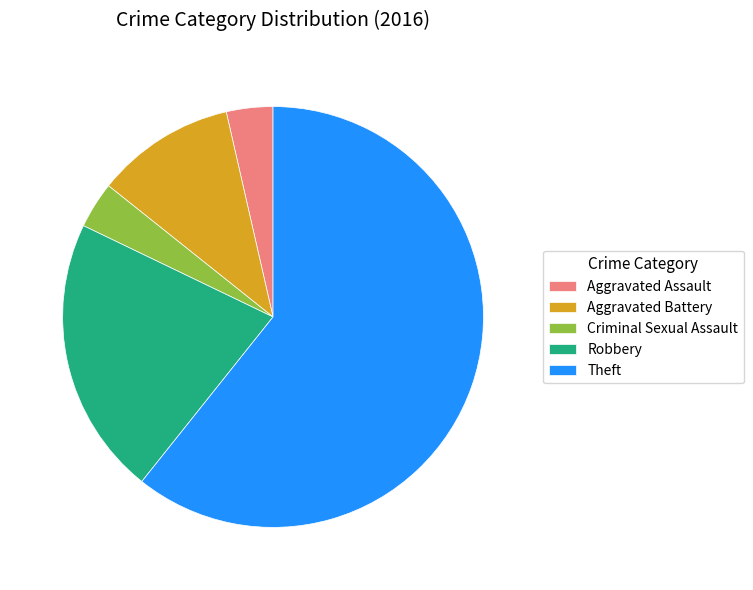

Does Theft represent more than half of the total?

Yes